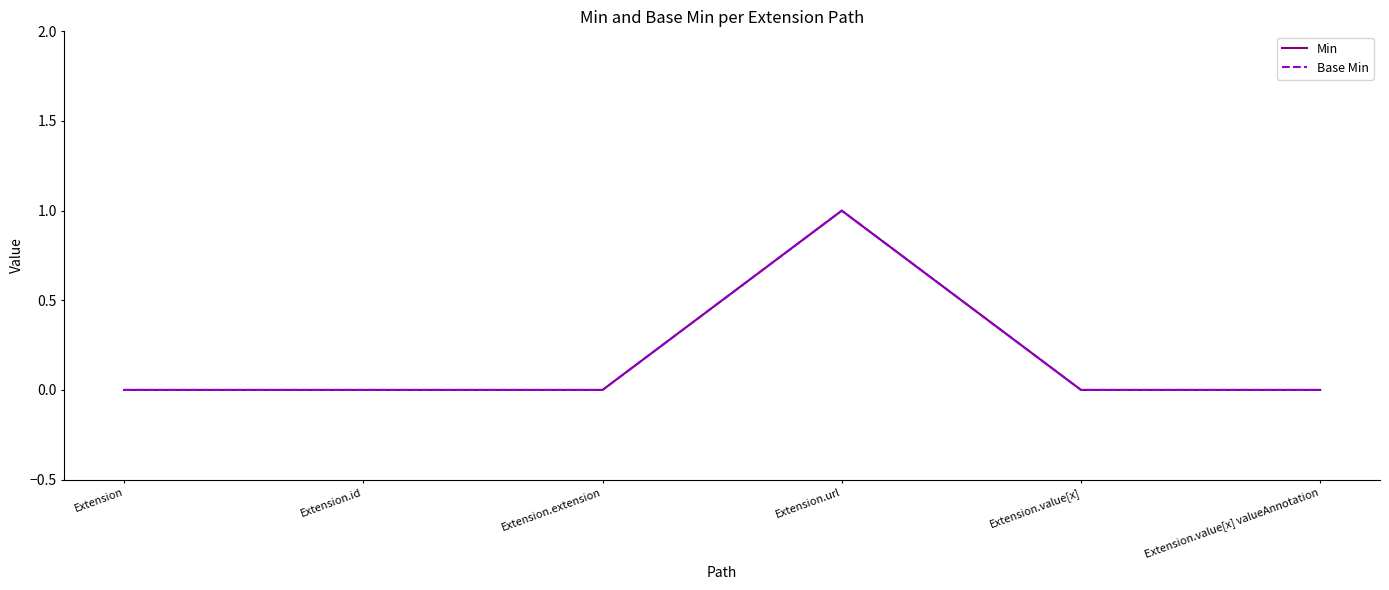

Is the value of Base Min at Extension.id greater than the value of Min at Extension.id?

No